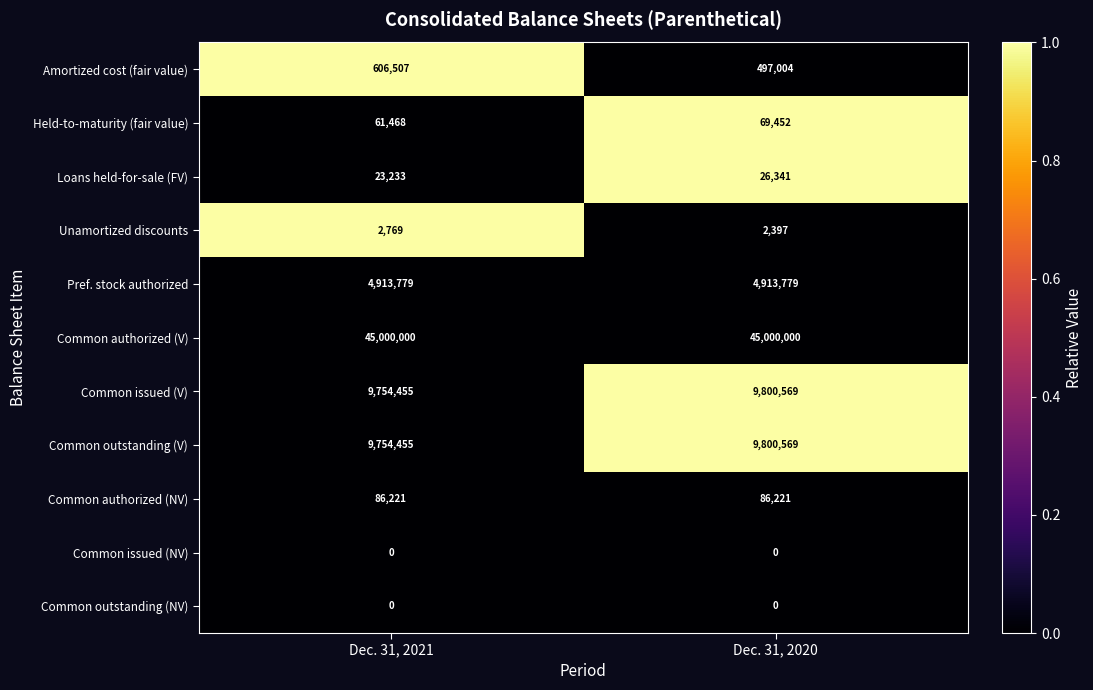

The value of Held-to-maturity (fair value) at Dec. 31, 2021 is 102446. True or false?

False